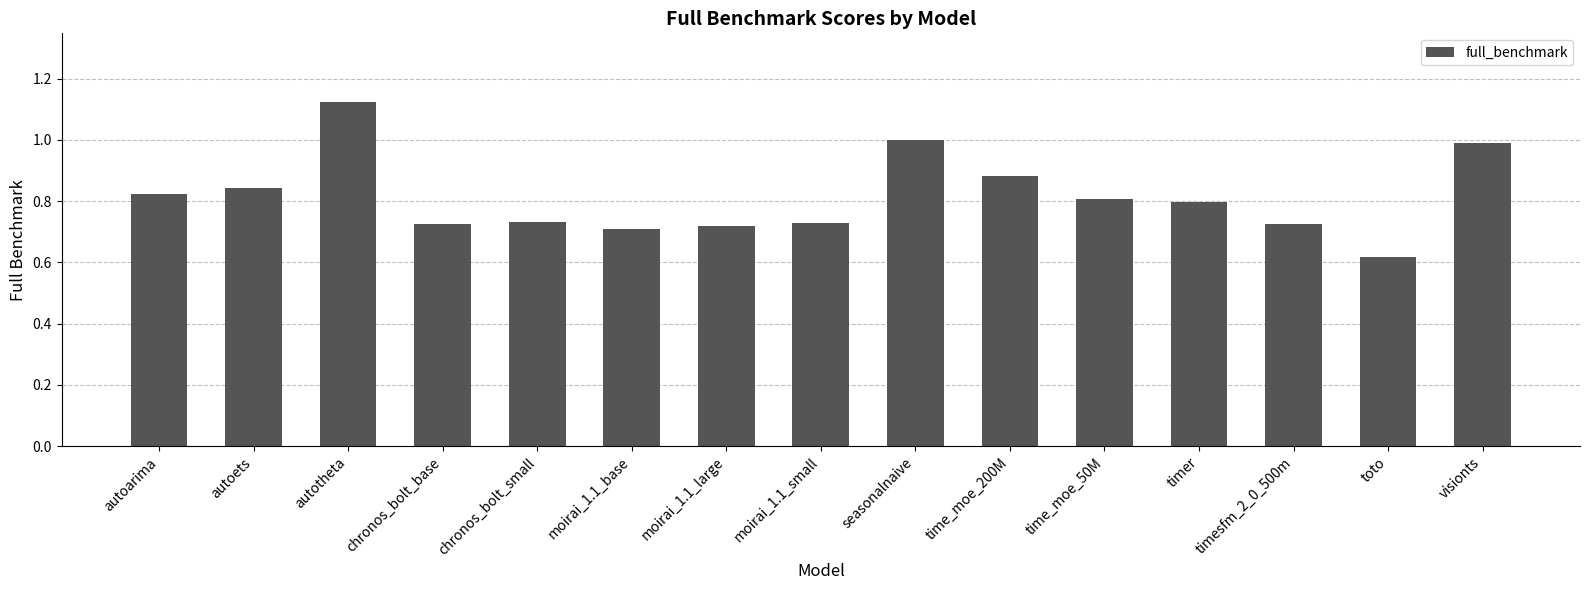

Which category has the highest value across all series?

autotheta